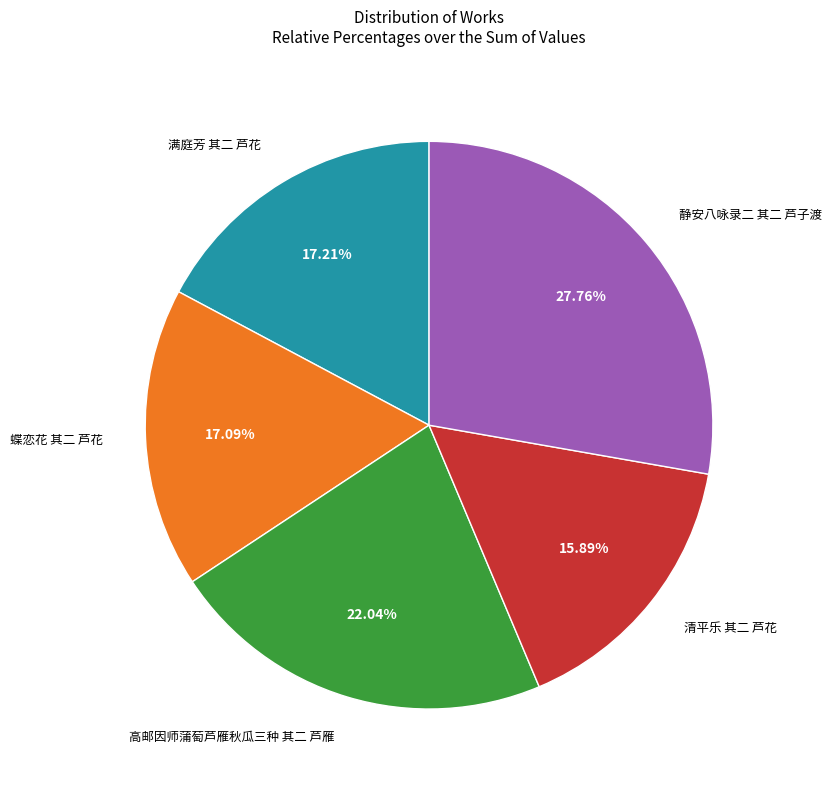

To the nearest percent, what percentage of the pie is 清平乐 其二 芦花?

16%